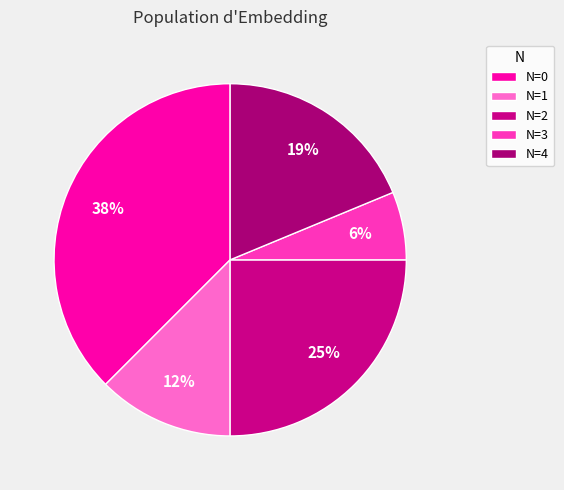

How many segments does this pie chart have?

5